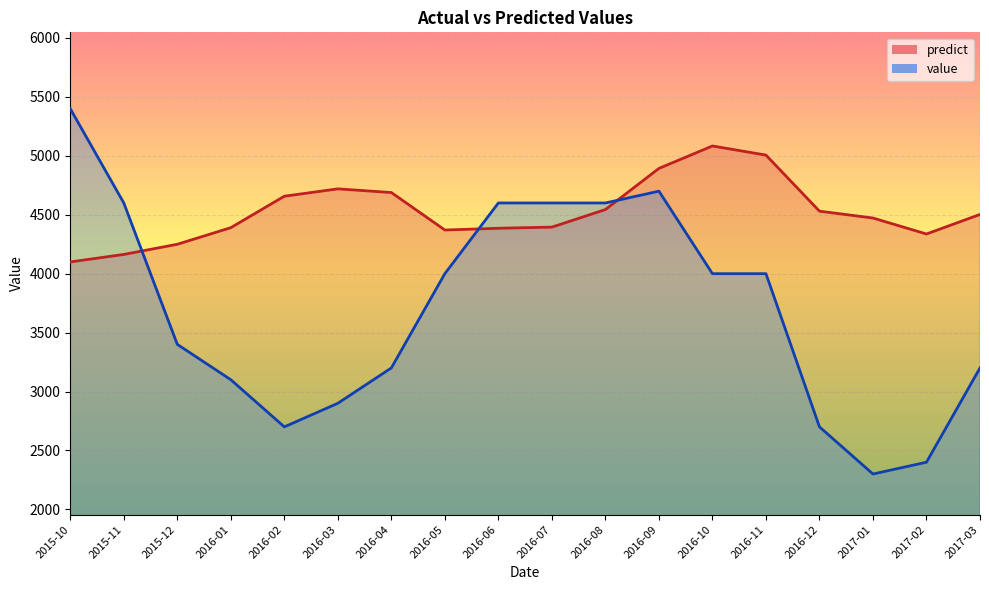

At 2016-01, list the series in order from largest to smallest.

predict, value